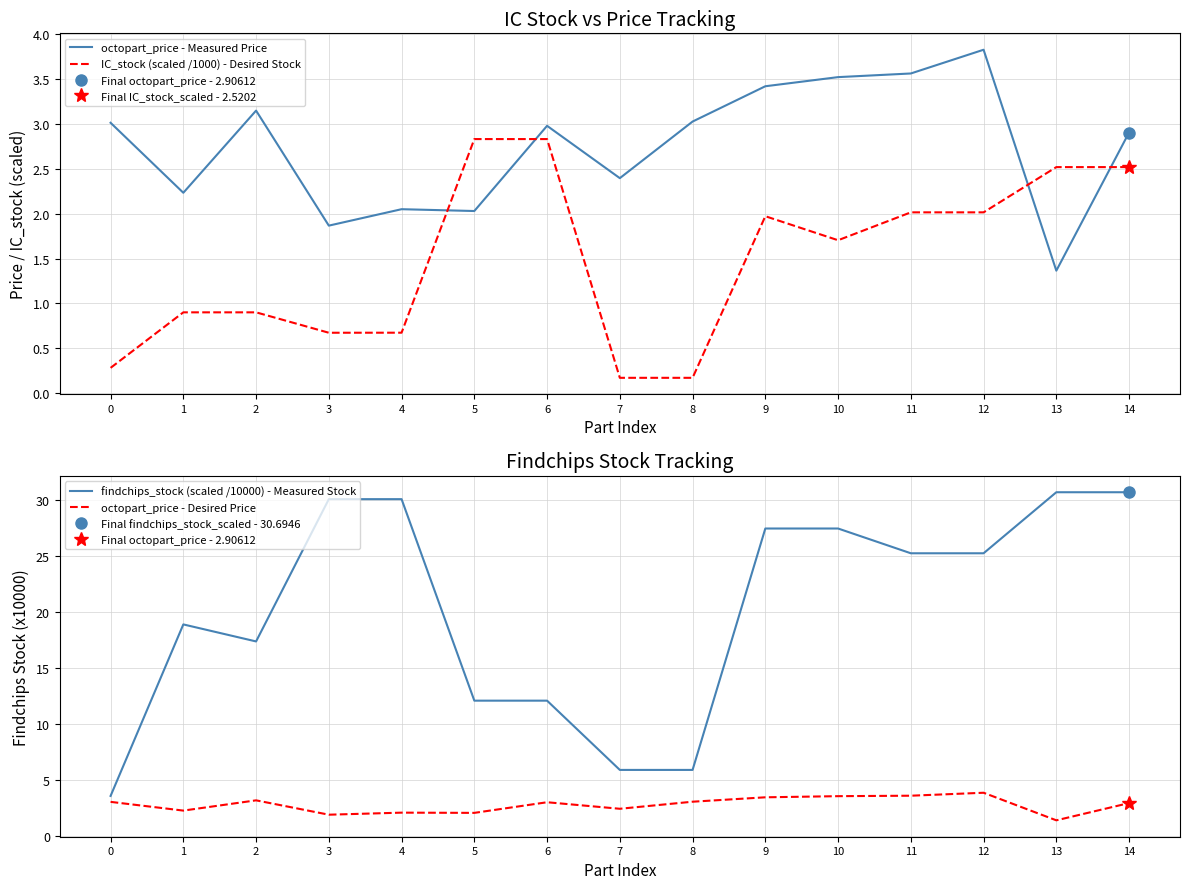

Where do IC_stock (scaled /1000) - Desired Stock and octopart_price - Desired Price first cross each other?

4 and 5